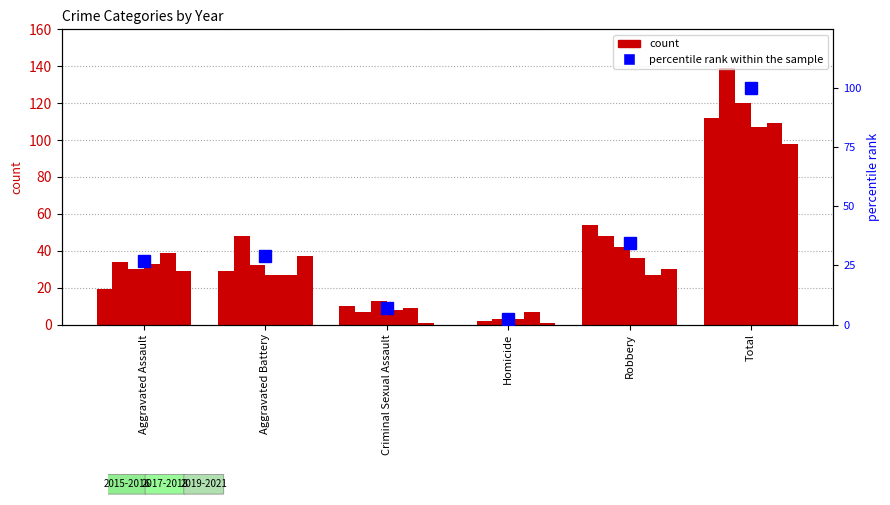

Between Homicide and Criminal Sexual Assault, which is larger?

Criminal Sexual Assault